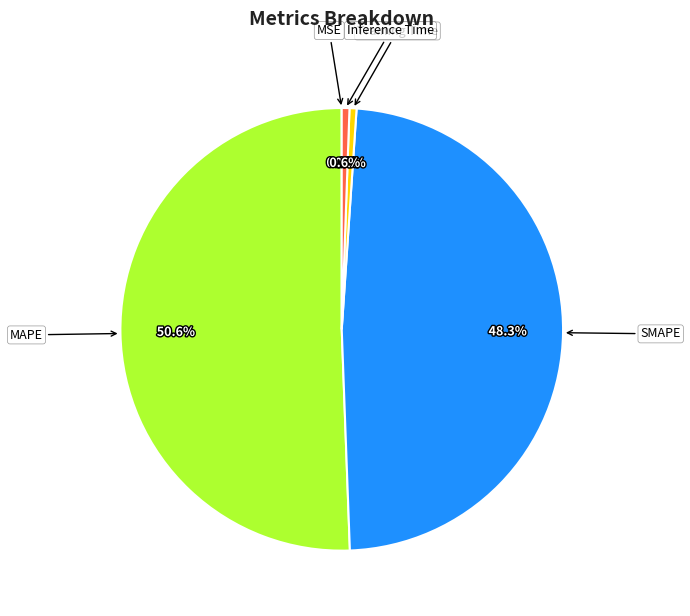

Which slice is the largest?

MAPE